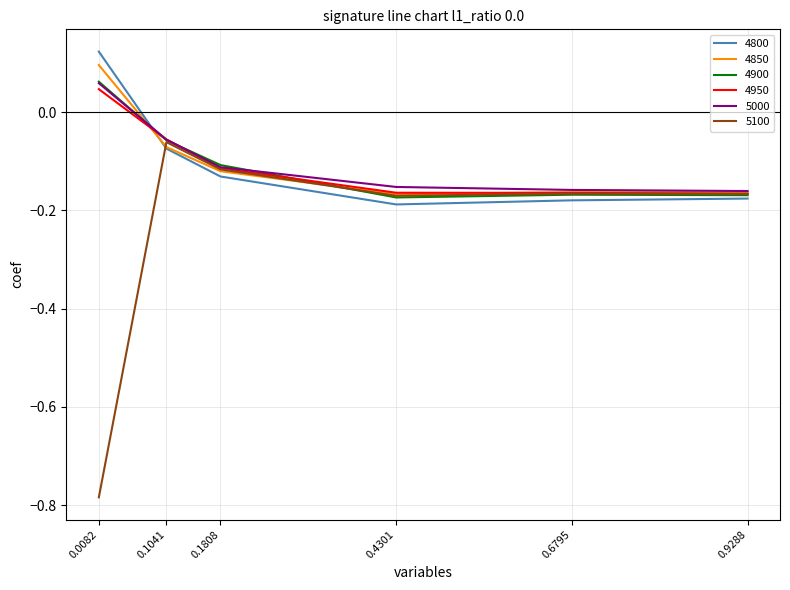

At which label does 4950 first exceed 0?

0.0082